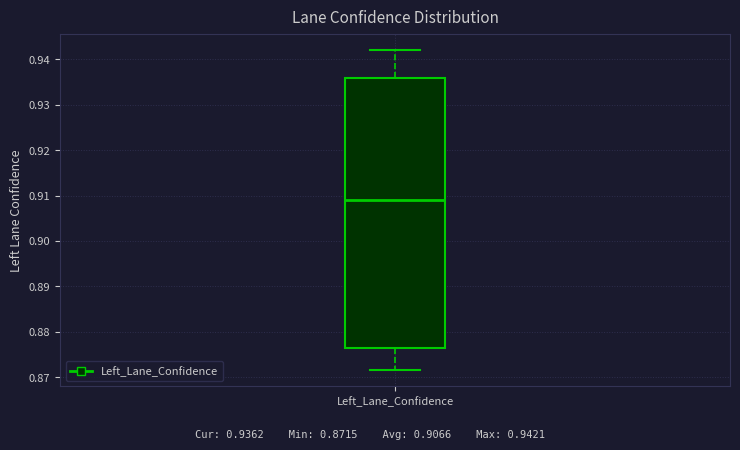

Transcribe this box plot: give where the median line is, the range the box spans, and where the two whiskers end, as read against the y-axis. The values are not printed on the chart, so give them approximately, as read against the axis.

median 0.909, box 0.876 to 0.936, whiskers 0.872 to 0.942